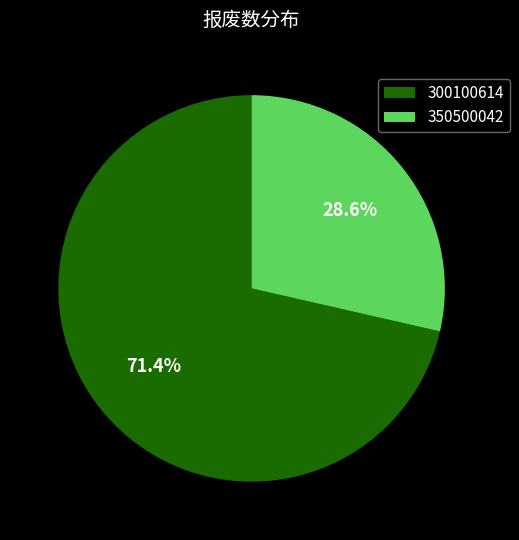

How many segments does this pie chart have?

2